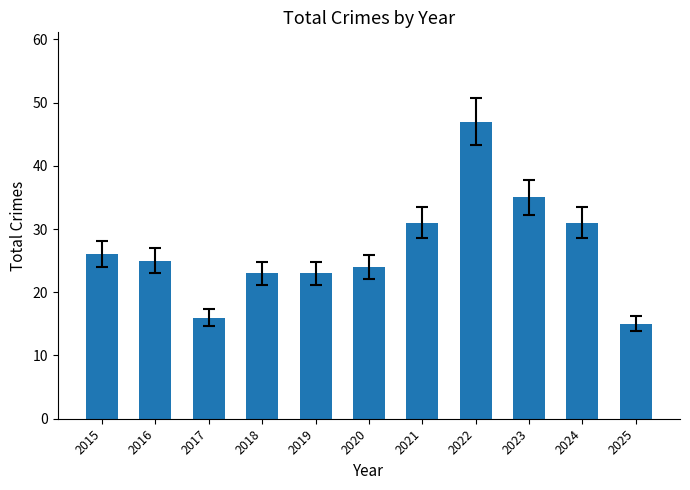

Are the bars grouped side by side (vs. stacked)?

No